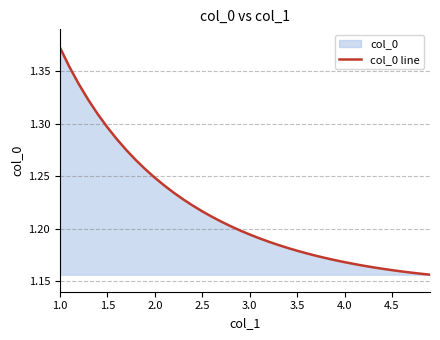

What is the label of the 1st point from the left?

1.0